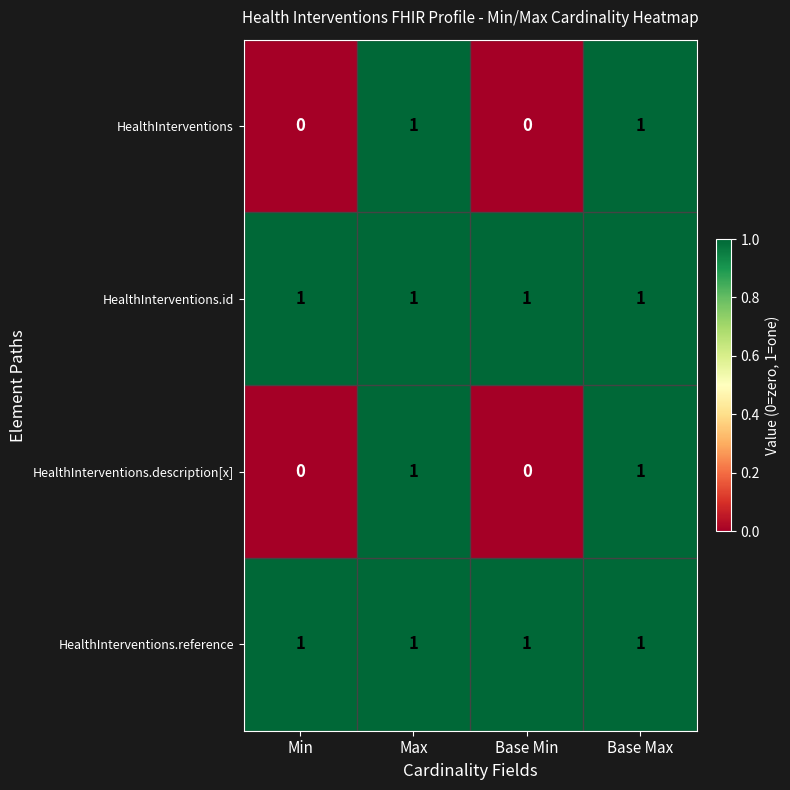

Count the number of data series in this chart.

4